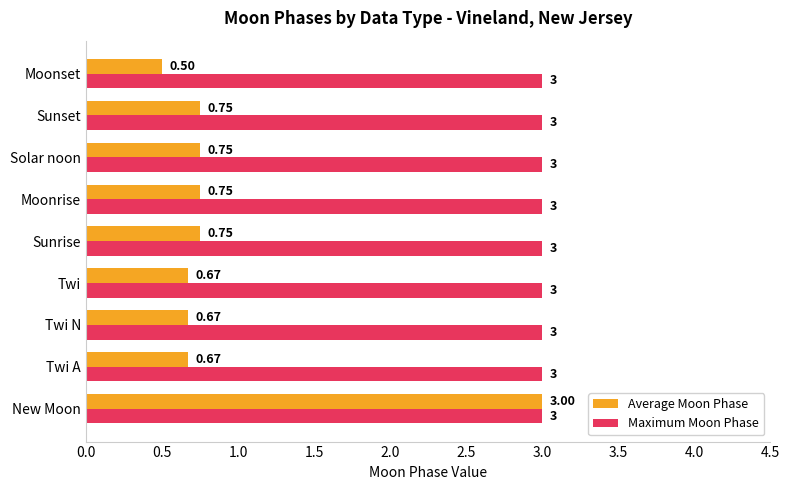

Between Twi and Moonrise, which series saw the biggest shift?

Average Moon Phase